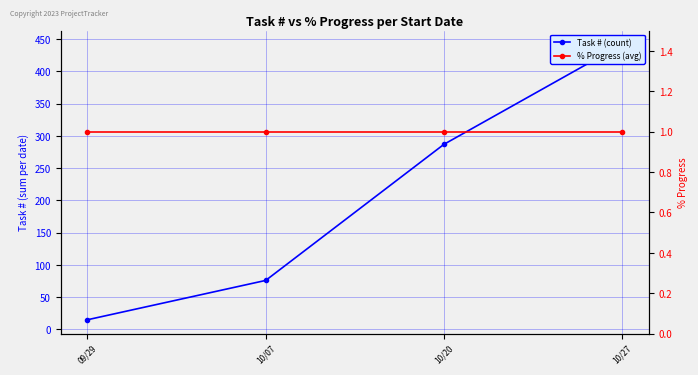

Which series has the largest total across all categories?

Task # (count)